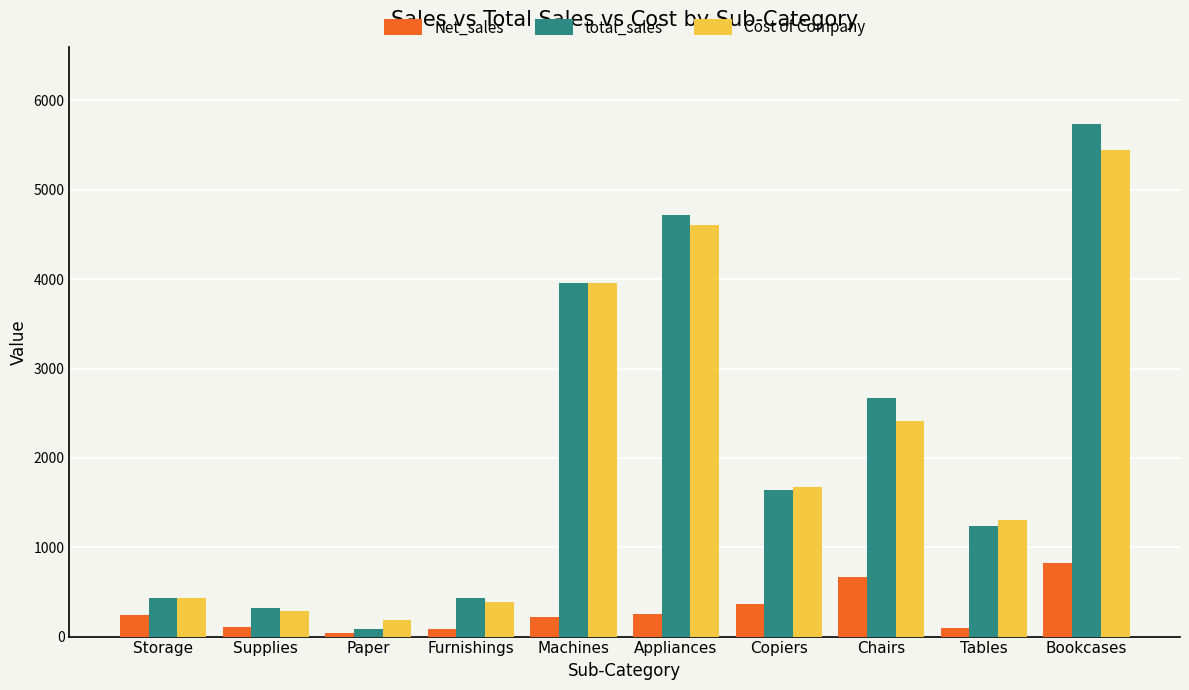

The value of Cost of Company at Appliances is 1708.3. True or false?

False